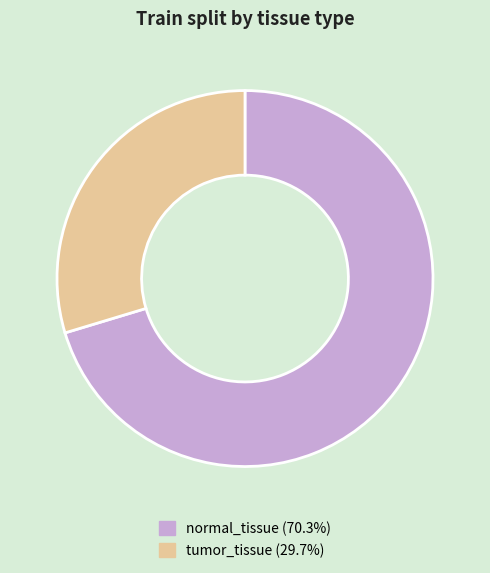

Between normal_tissue and tumor_tissue, which is larger?

normal_tissue